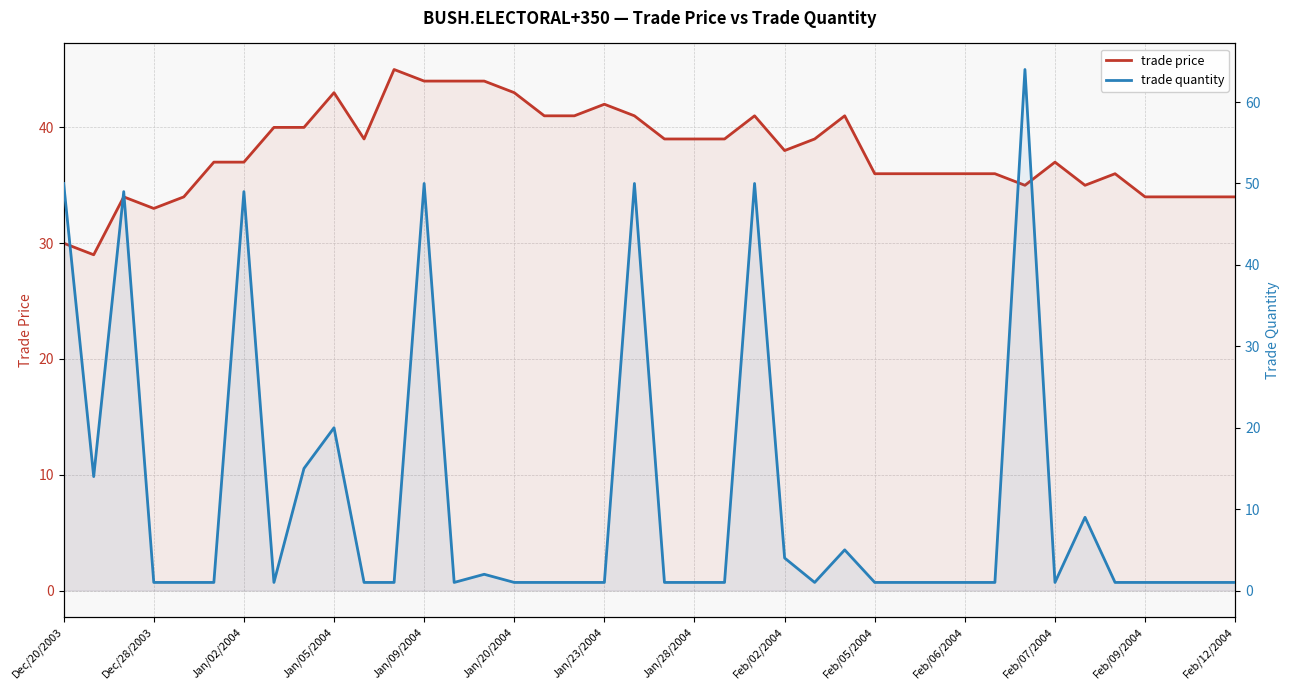

How many interior local valleys does the trade quantity series have?

5